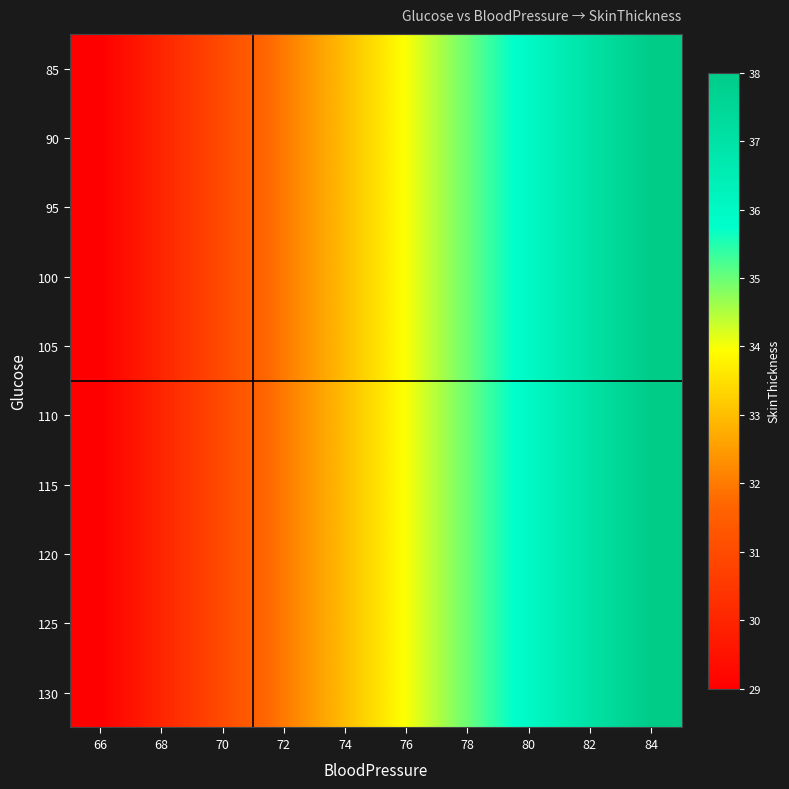

Reading left to right, transcribe all the data shown in this chart.

85: 66=29	68=30	70=31	72=32	74=33	76=34	78=35	80=36	82=37	84=38
90: 66=29	68=30	70=31	72=32	74=33	76=34	78=35	80=36	82=37	84=38
95: 66=29	68=30	70=31	72=32	74=33	76=34	78=35	80=36	82=37	84=38
100: 66=29	68=30	70=31	72=32	74=33	76=34	78=35	80=36	82=37	84=38
105: 66=29	68=30	70=31	72=32	74=33	76=34	78=35	80=36	82=37	84=38
110: 66=29	68=30	70=31	72=32	74=33	76=34	78=35	80=36	82=37	84=38
115: 66=29	68=30	70=31	72=32	74=33	76=34	78=35	80=36	82=37	84=38
120: 66=29	68=30	70=31	72=32	74=33	76=34	78=35	80=36	82=37	84=38
125: 66=29	68=30	70=31	72=32	74=33	76=34	78=35	80=36	82=37	84=38
130: 66=29	68=30	70=31	72=32	74=33	76=34	78=35	80=36	82=37	84=38